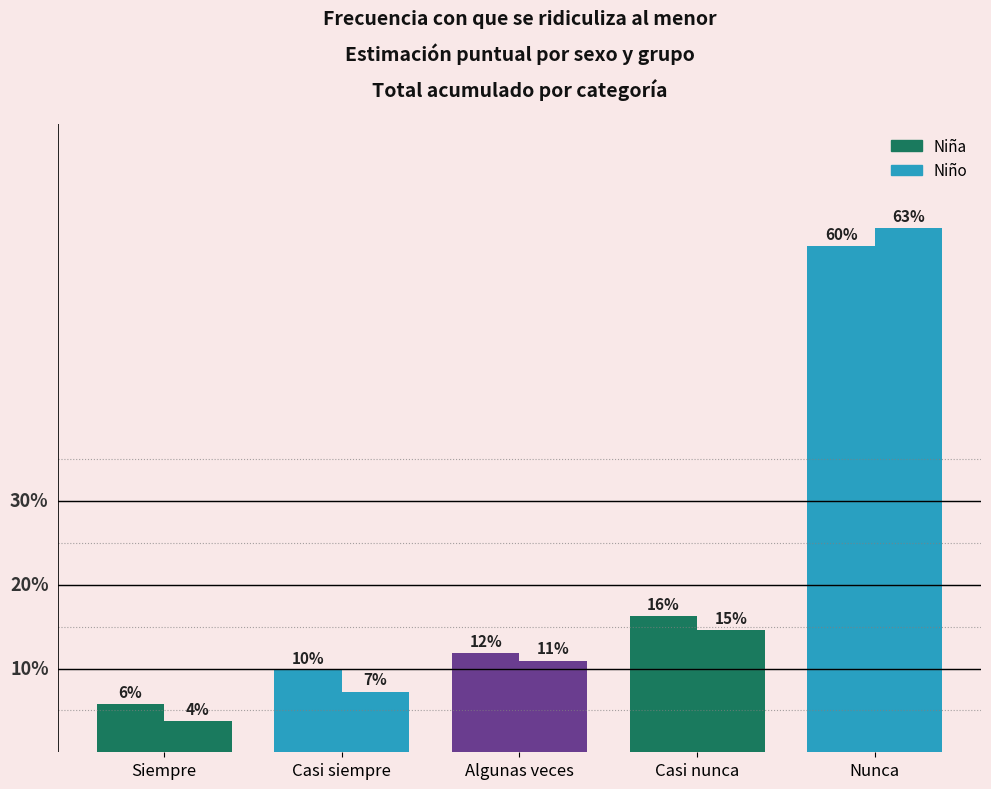

Reading left to right, list all the values displayed in this chart.

Niña: 0.1	0.1	0.1	0.2	0.6
Niño: 0.0	0.1	0.1	0.1	0.6